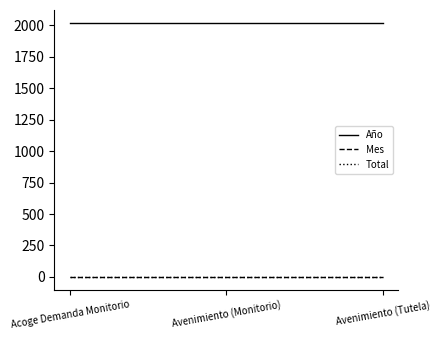

What is the spread (max minus min) of values at Avenimiento (Monitorio)?

2018